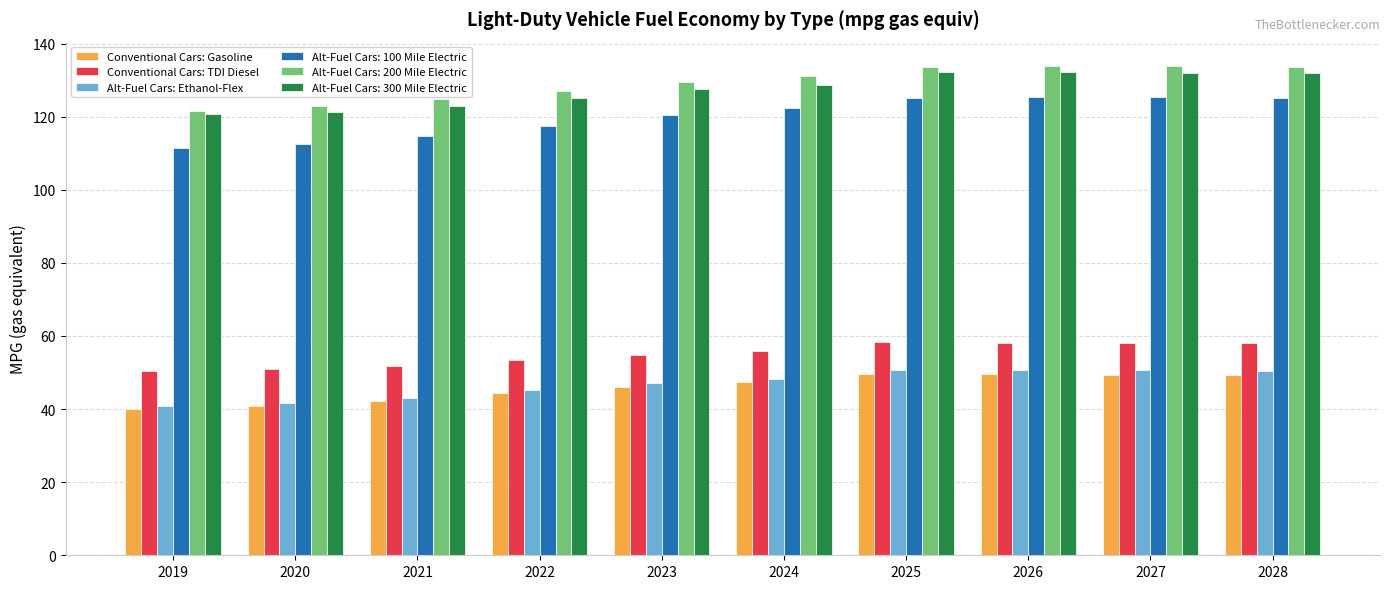

The Conventional Cars: TDI Diesel series shows 76.7 at 2022. True or false?

False